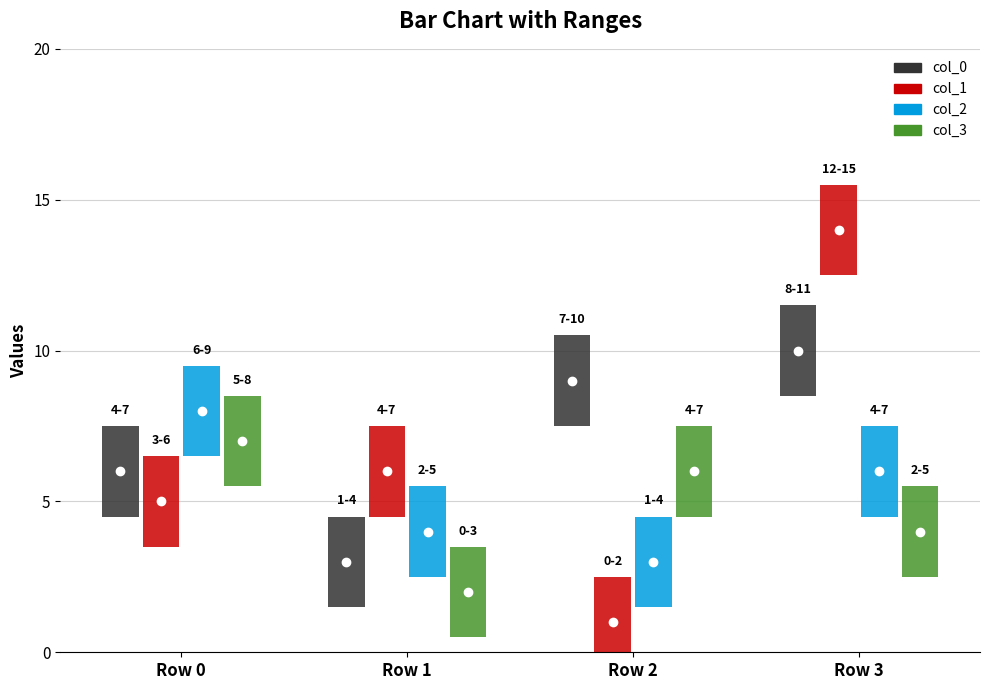

What is the value of the col_2 bar at the 1st from the left?

8